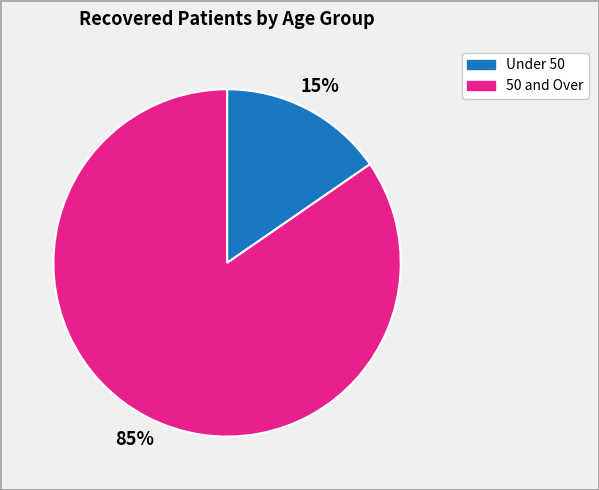

To the nearest percent, what is the average slice percentage?

50%